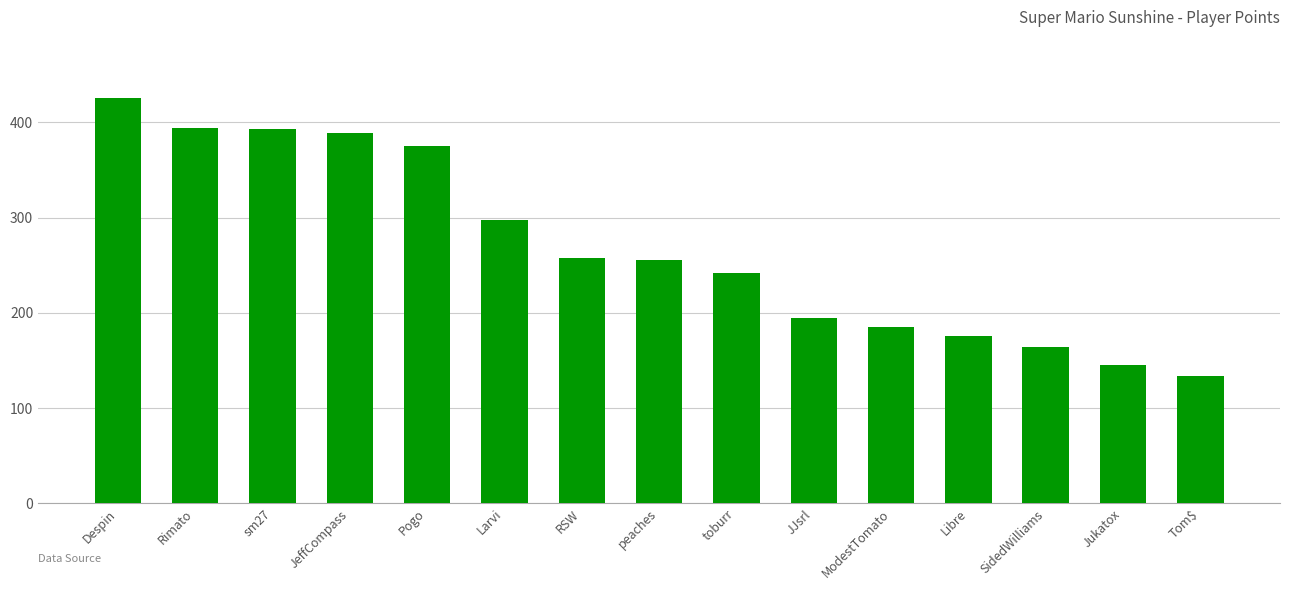

At which category does the chart reach its peak across all series?

Despin